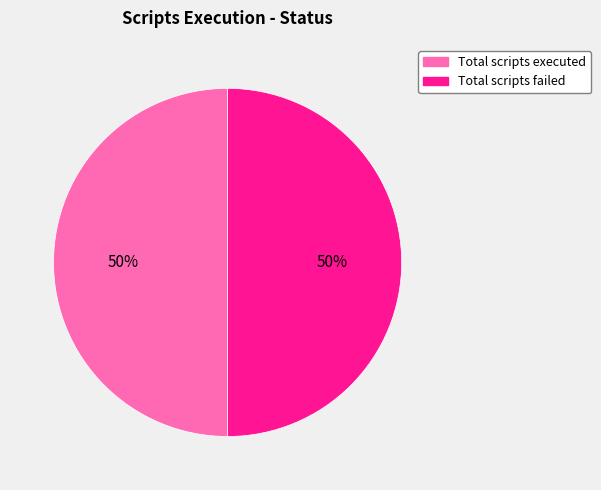

To the nearest percent, what is the average slice percentage?

50%